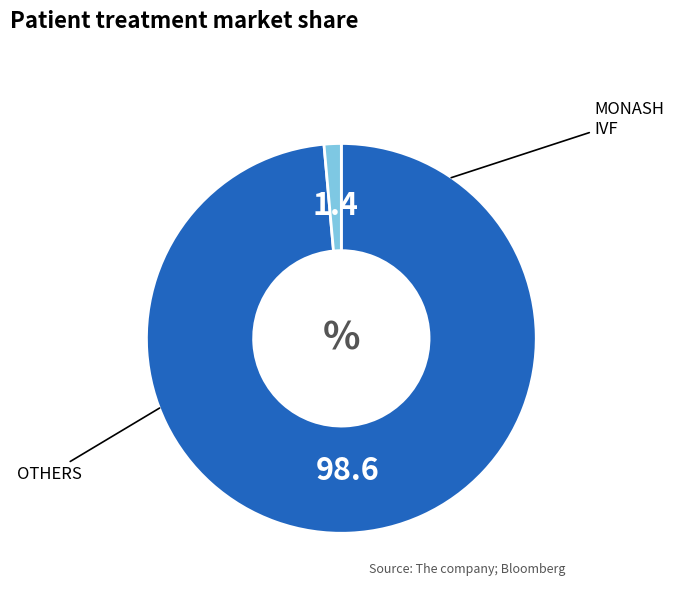

Is there a majority slice in this chart?

Yes